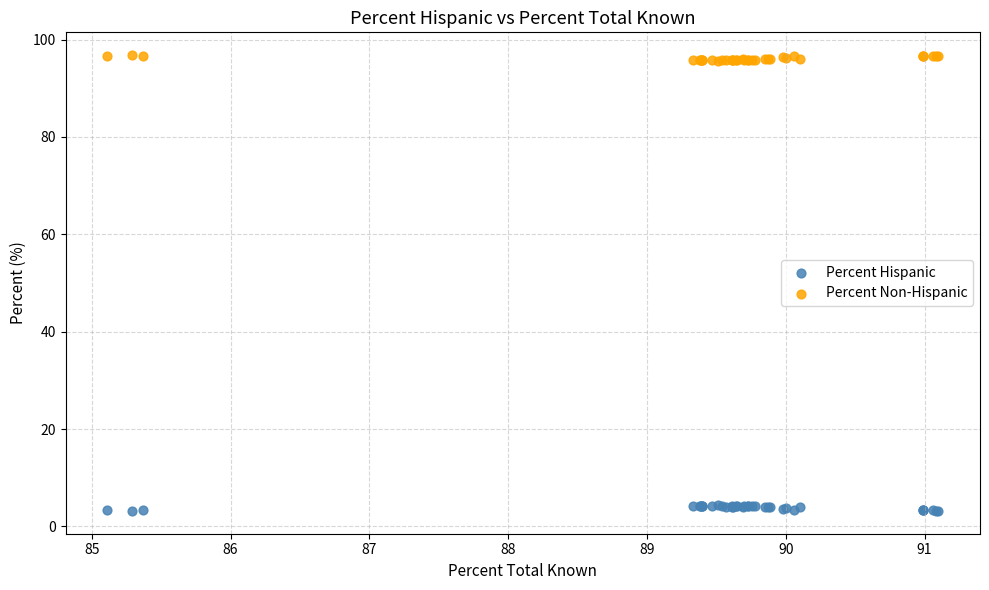

What is the X range (max minus min) for the scatter plot?

6.0